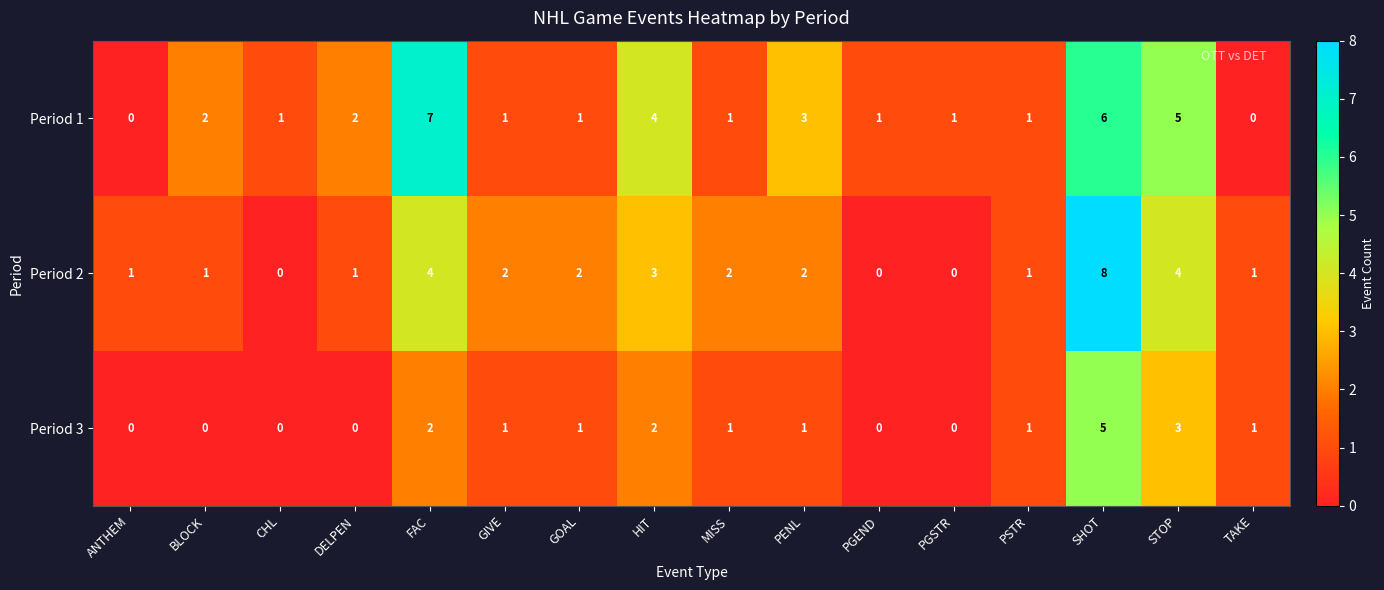

Rank the series at PENL from lowest to highest value.

Period 3, Period 2, Period 1